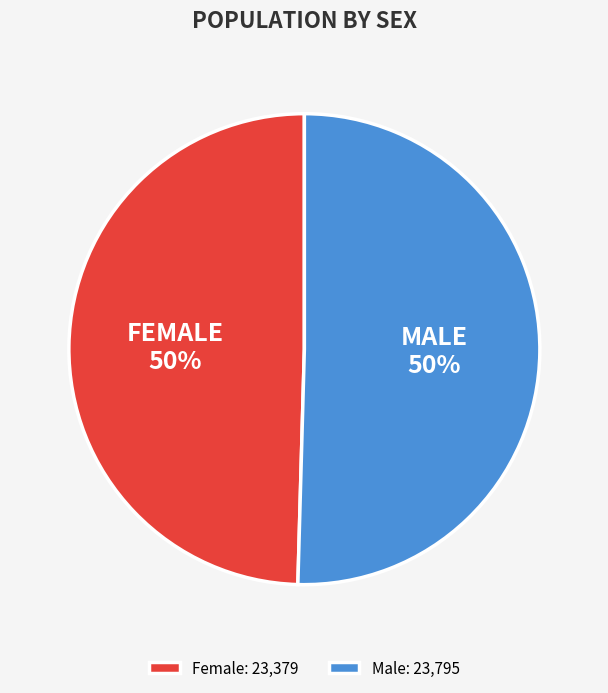

To the nearest percent, what is the combined percentage of Female: 23,379 and Male: 23,795?

100%